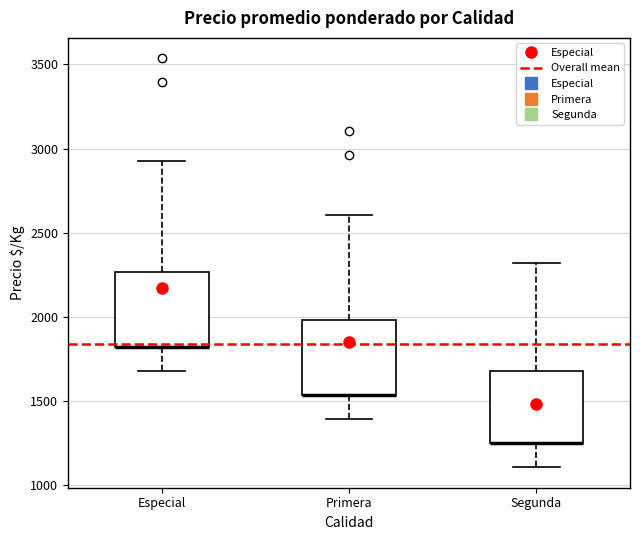

Reading left to right, transcribe this box plot: for each box, give where its median line is, the range the box spans, and where its two whiskers end, as read against the y-axis. The values are not printed on the chart, so give them approximately, as read against the axis.

Especial: median 1800 (drawn on the box's lower edge), box 1800 to 2250, whiskers 1700 to 2950
Primera: median 1550 (drawn on the box's lower edge), box 1550 to 2000, whiskers 1400 to 2600
Segunda: median 1250 (drawn on the box's lower edge), box 1250 to 1700, whiskers 1100 to 2300